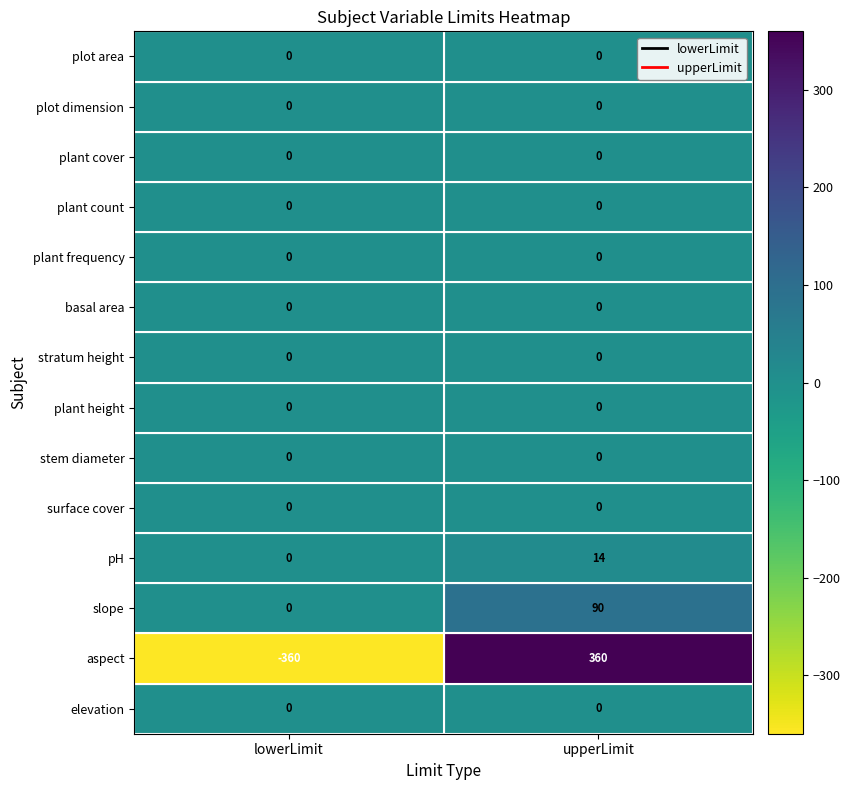

What is the total value across all series at upperLimit?

464